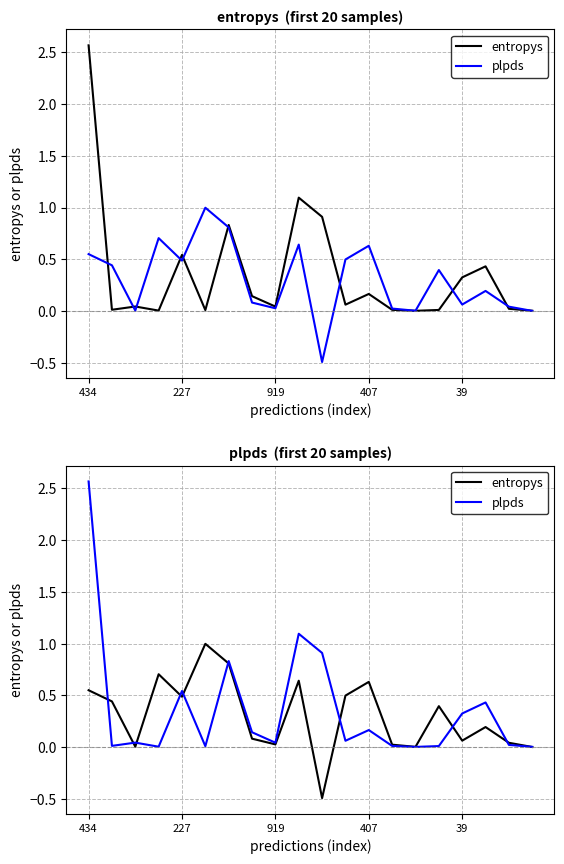

True or false: entropys and plpds cross at least once.

True